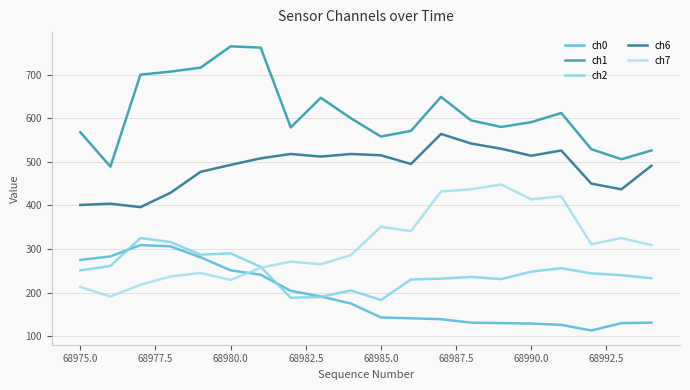

Which series has the largest total across all categories?

ch1